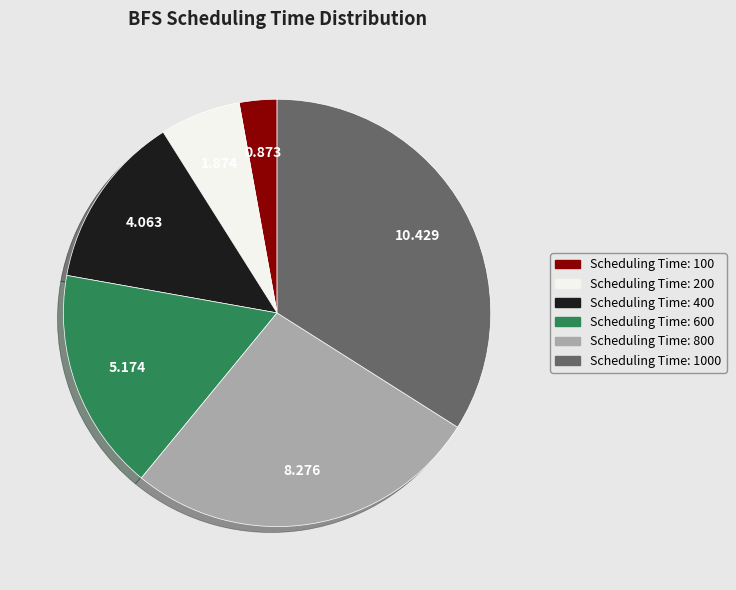

Is there a majority slice in this chart?

No